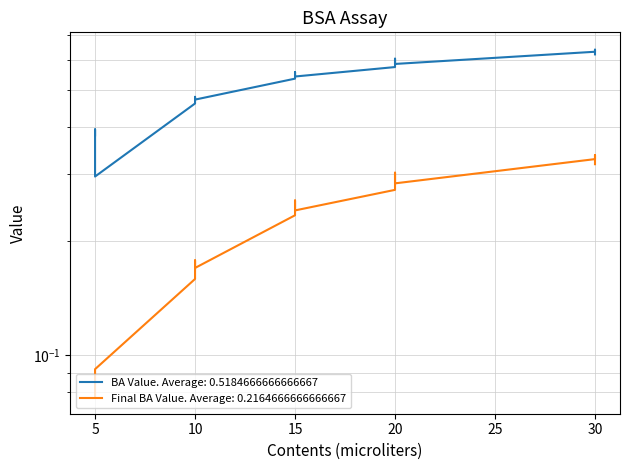

What is the minimum value shown in the chart?

0.3